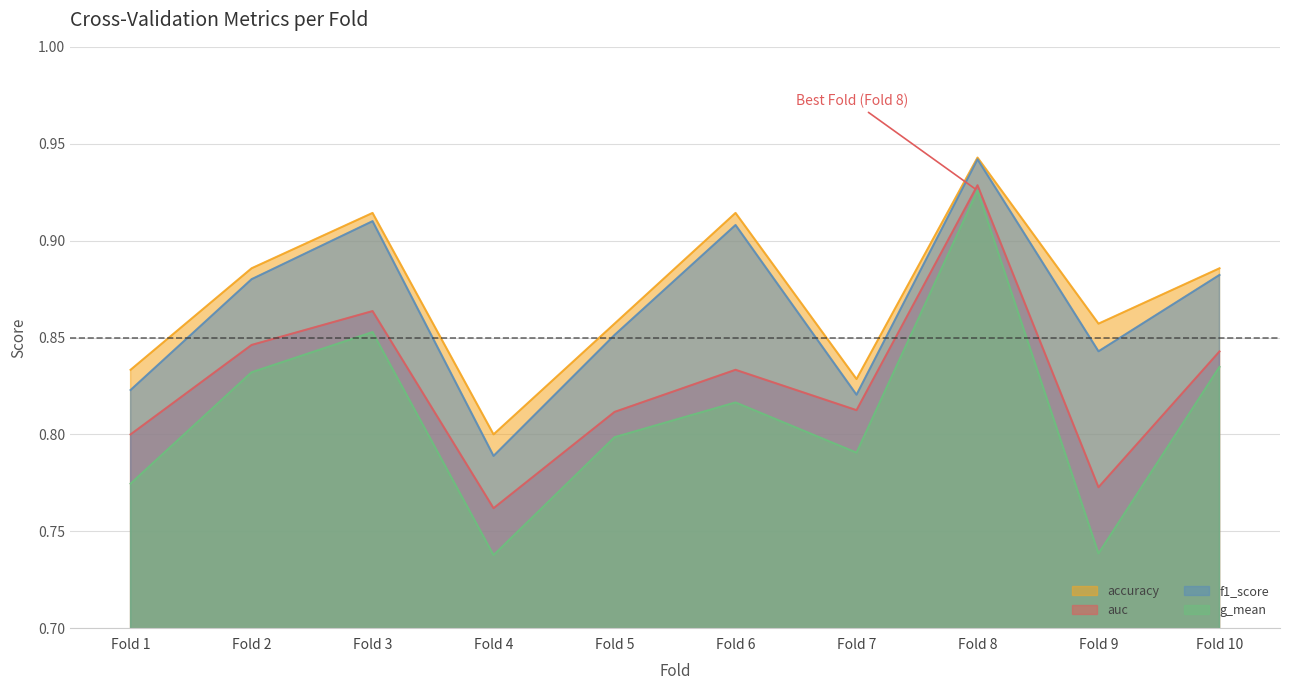

Which series changed the most between Fold 4 and Fold 8?

g_mean